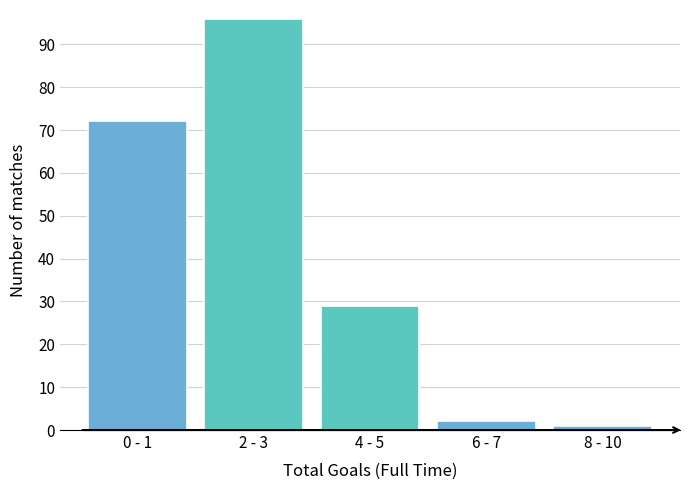

Reading left to right, list all the values displayed in this chart.

72	96	29	2	1